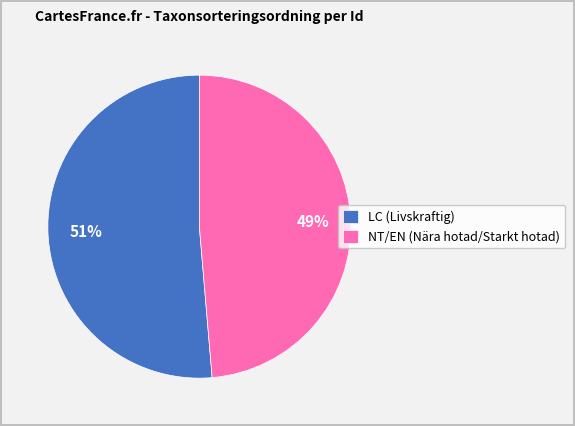

Is there a majority slice in this chart?

Yes